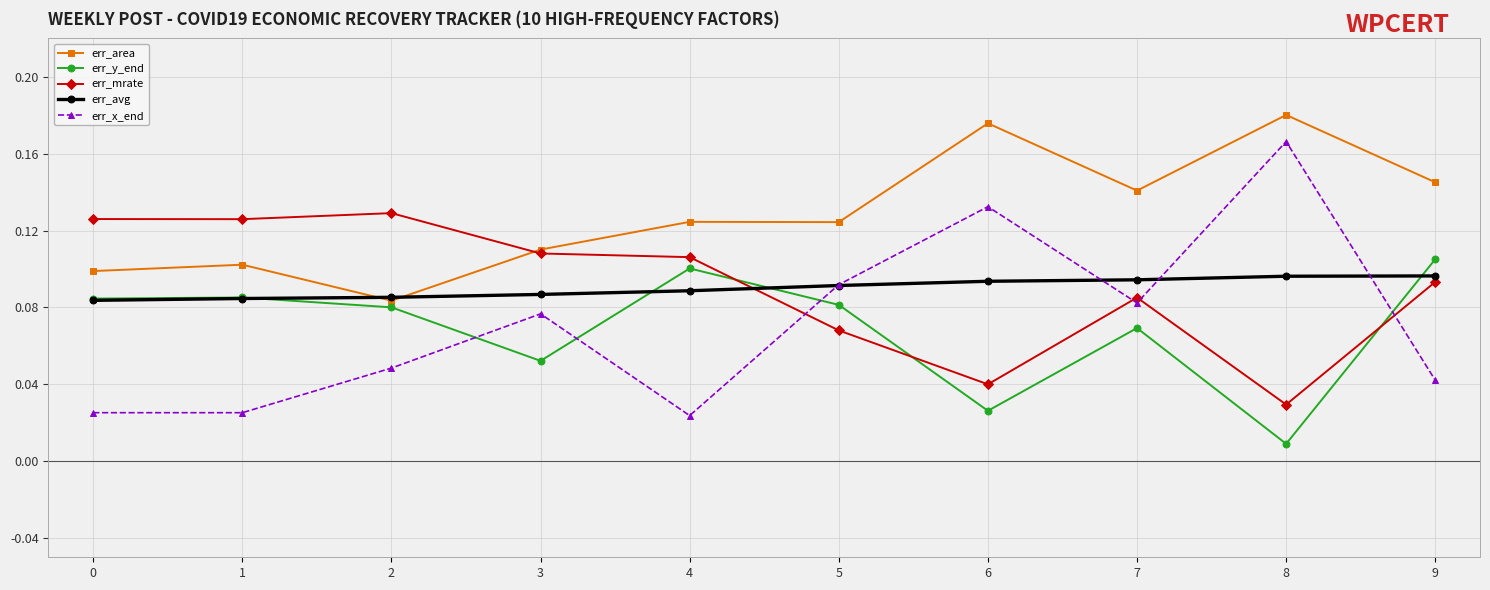

Is it true that err_avg equals 0.1 at 2?

True